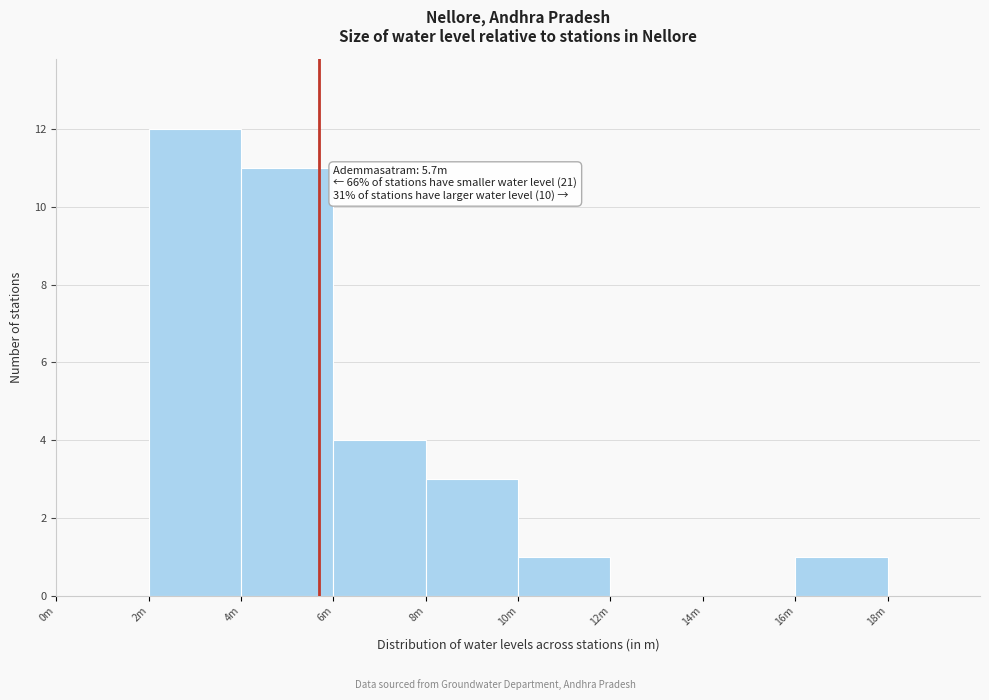

Reading left to right, list all the values displayed in this chart.

0m=0	2m=12	4m=11	6m=4	8m=3	10m=1	12m=0	14m=0	16m=1